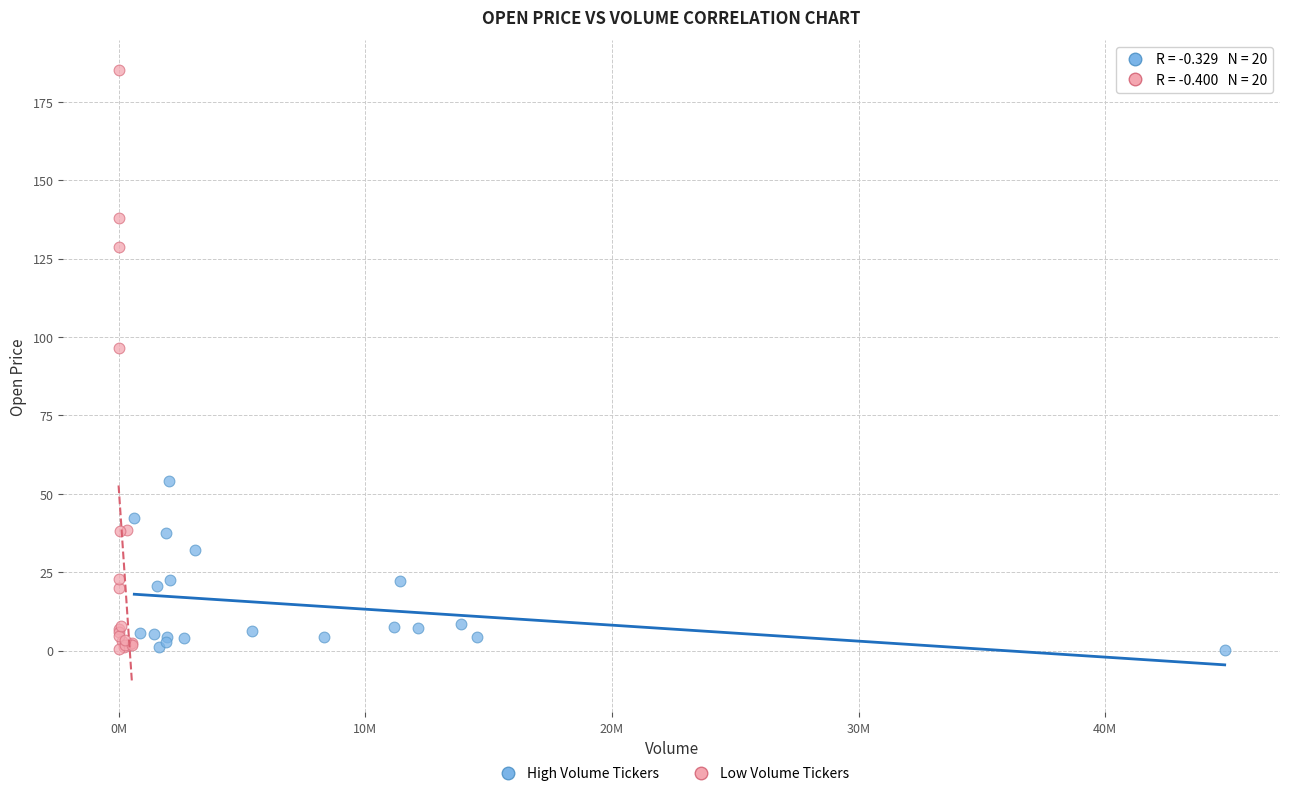

Which series has the largest Y range (max minus min)?

Low Volume Tickers